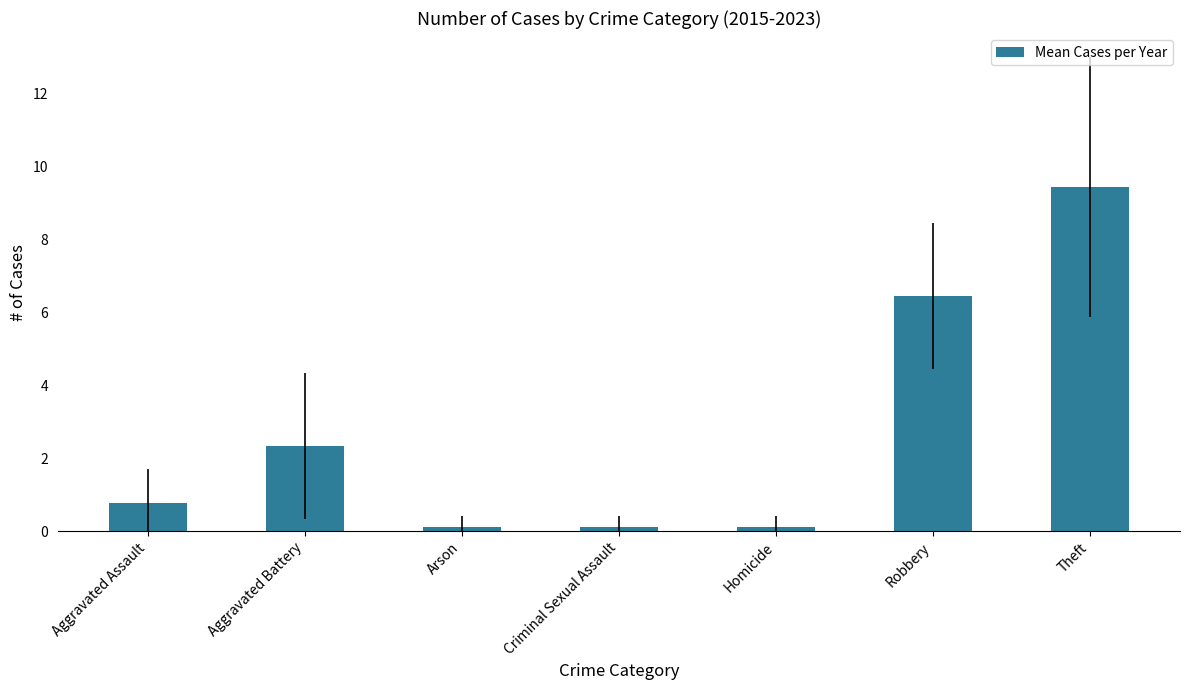

Which category has the highest value across all series?

Theft